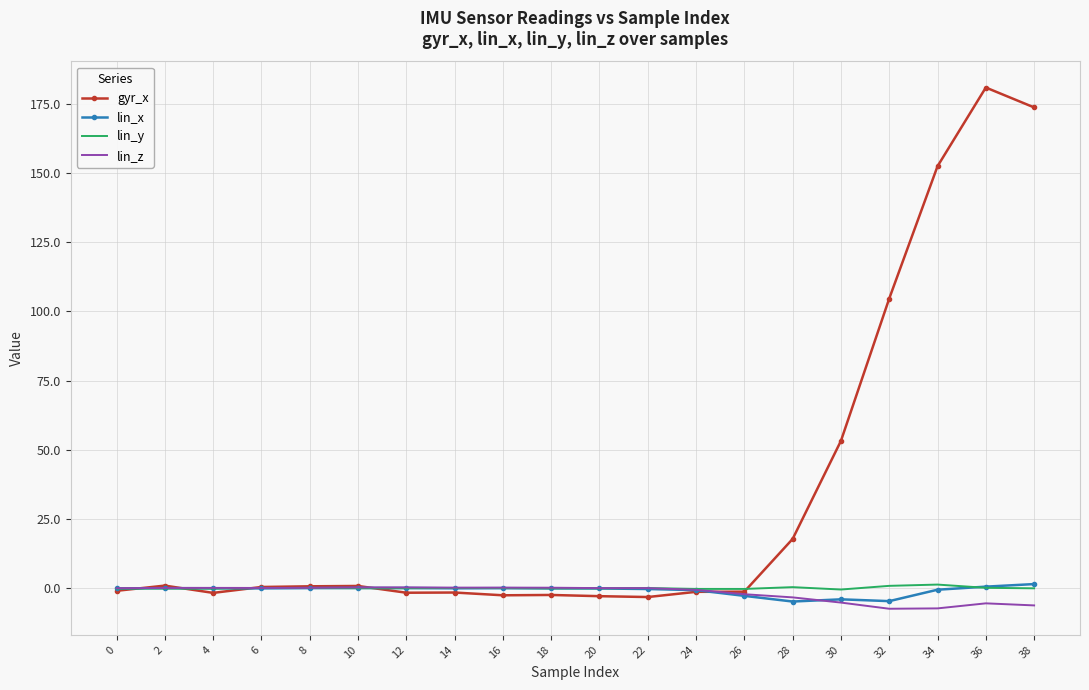

What is the approximate value of lin_x at 0?

-0.1